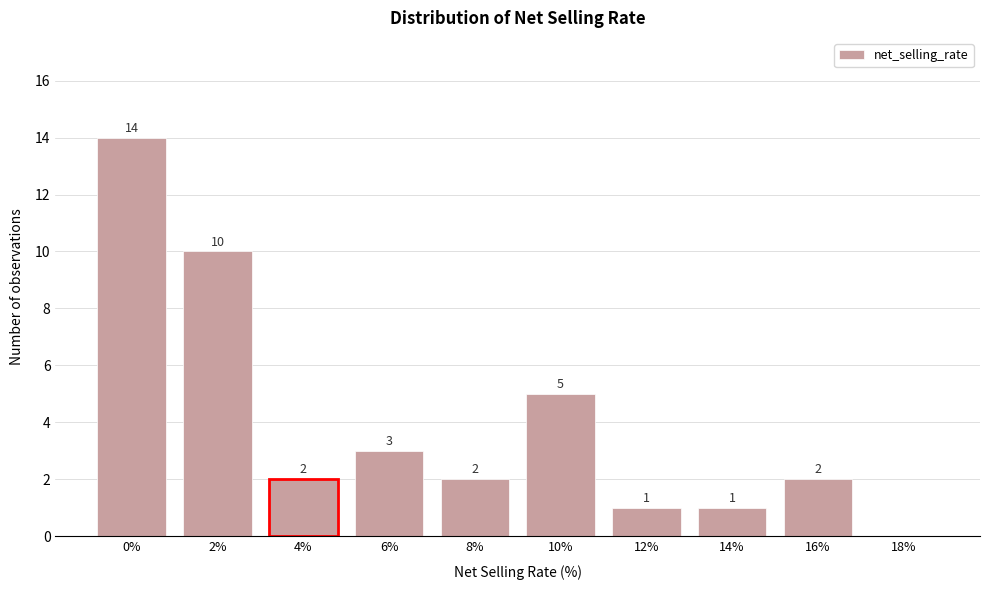

Reading left to right, transcribe all the data shown in this chart.

0%=14	2%=10	4%=2	6%=3	8%=2	10%=5	12%=1	14%=1	16%=2	18%=0